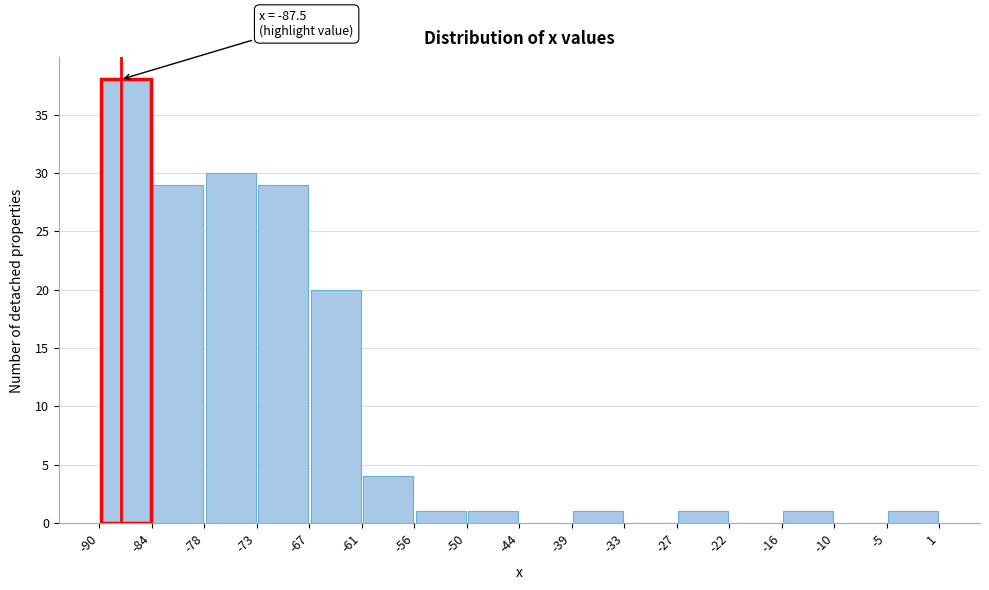

Which range on the x-axis has the tallest bar?

-90 to -84